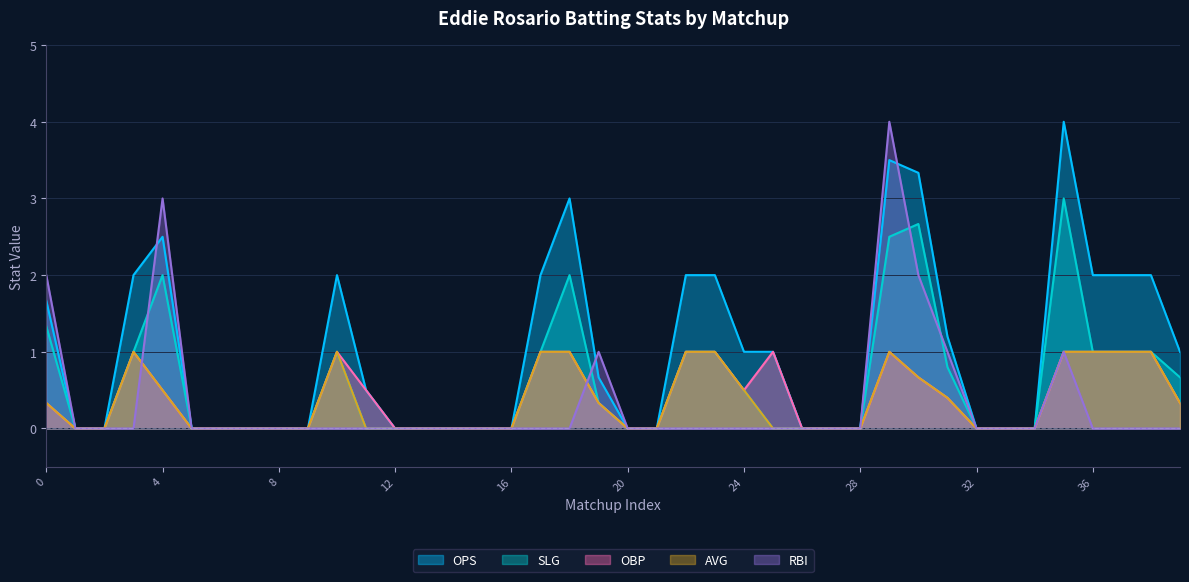

Reading right to left, extract all data points from this chart.

OPS: 1.0	2.0	2.0	2.0	4.0	0.0	0.0	0.0	1.2	3.3	3.5	0.0	0.0	0.0	1.0	1.0	2.0	2.0	0.0	0.0	0.7	3.0	2.0	0.0	0.0	0.0	0.0	0.0	0.5	2.0	0.0	0.0	0.0	0.0	0.0	2.5	2.0	0.0	0.0	1.7
SLG: 0.7	1.0	1.0	1.0	3.0	0.0	0.0	0.0	0.8	2.7	2.5	0.0	0.0	0.0	0.0	0.5	1.0	1.0	0.0	0.0	0.3	2.0	1.0	0.0	0.0	0.0	0.0	0.0	0.0	1.0	0.0	0.0	0.0	0.0	0.0	2.0	1.0	0.0	0.0	1.3
OBP: 0.3	1.0	1.0	1.0	1.0	0.0	0.0	0.0	0.4	0.7	1.0	0.0	0.0	0.0	1.0	0.5	1.0	1.0	0.0	0.0	0.3	1.0	1.0	0.0	0.0	0.0	0.0	0.0	0.5	1.0	0.0	0.0	0.0	0.0	0.0	0.5	1.0	0.0	0.0	0.3
AVG: 0.3	1.0	1.0	1.0	1.0	0.0	0.0	0.0	0.4	0.7	1.0	0.0	0.0	0.0	0.0	0.5	1.0	1.0	0.0	0.0	0.3	1.0	1.0	0.0	0.0	0.0	0.0	0.0	0.0	1.0	0.0	0.0	0.0	0.0	0.0	0.5	1.0	0.0	0.0	0.3
RBI: 0.0	0.0	0.0	0.0	1.0	0.0	0.0	0.0	1.0	2.0	4.0	0.0	0.0	0.0	0.0	0.0	0.0	0.0	0.0	0.0	1.0	0.0	0.0	0.0	0.0	0.0	0.0	0.0	0.0	0.0	0.0	0.0	0.0	0.0	0.0	3.0	0.0	0.0	0.0	2.0